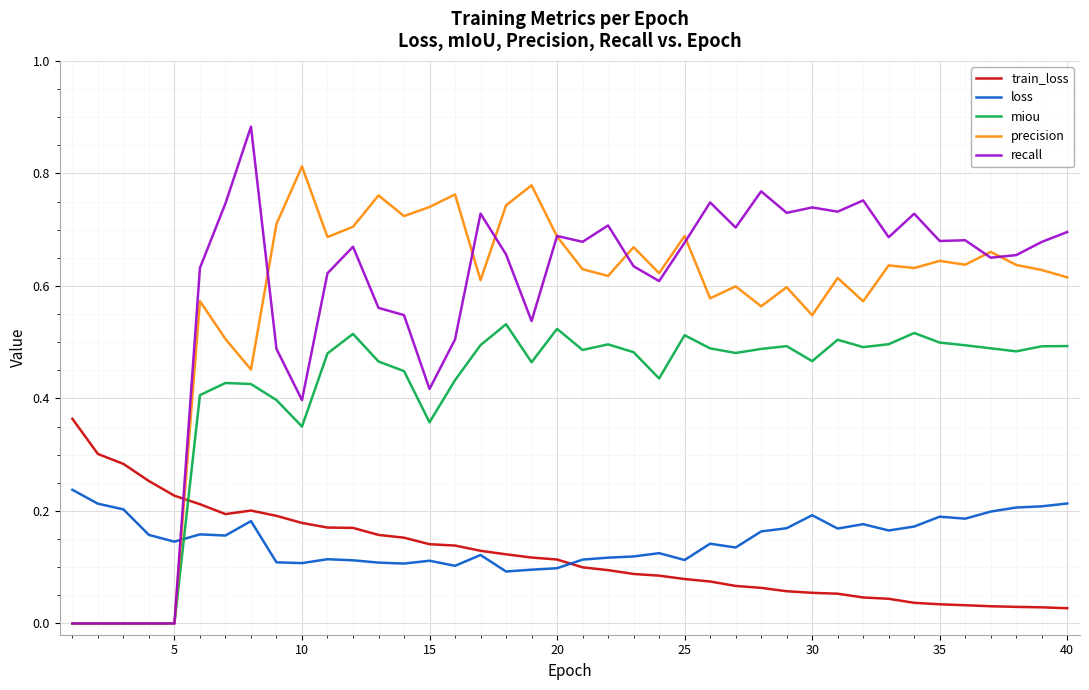

After their last crossing, which series has the higher values: loss or recall?

recall